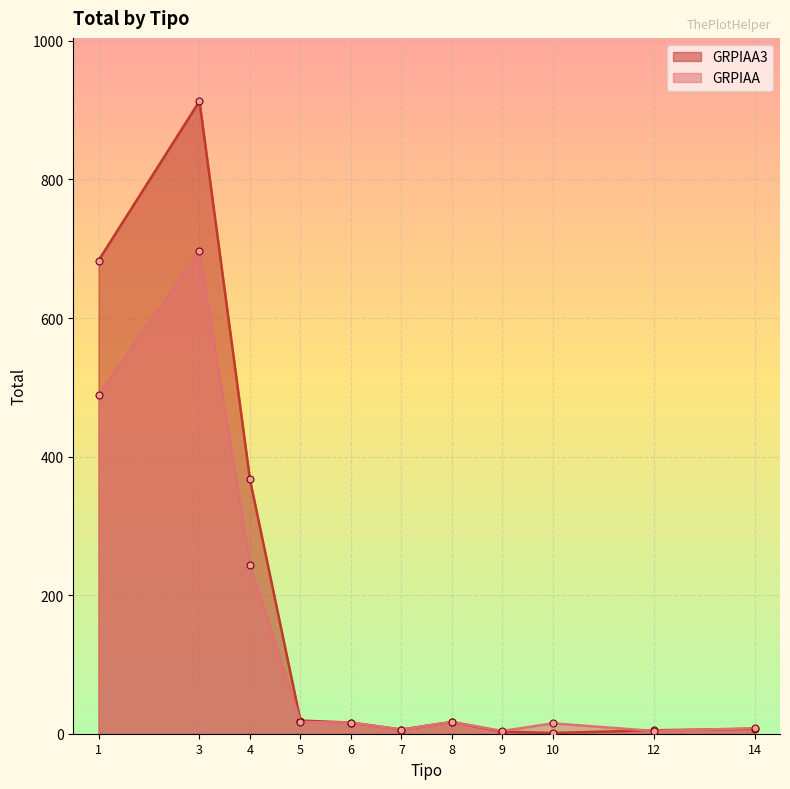

Reading left to right, what are all the values shown in this chart?

GRPIAA3: 683	913	367	19	16	6	17	3	1	5	7
GRPIAA: 489	696	244	17	16	6	17	4	15	4	8